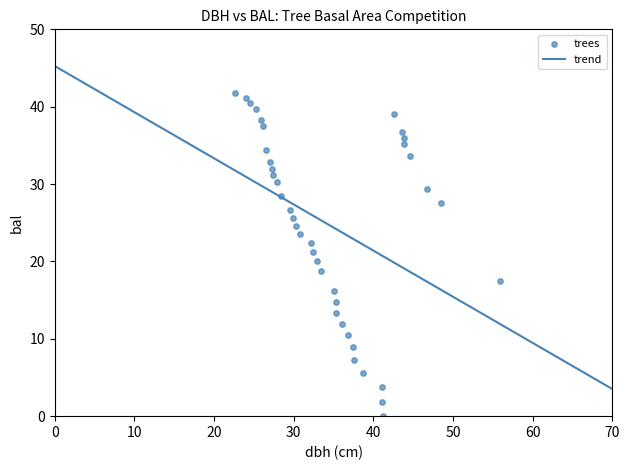

What is the range of X values (max minus min)?

33.2